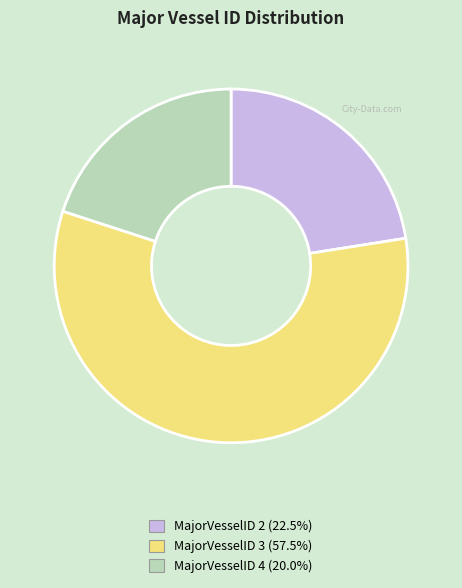

Approximately how many times larger is the value at MajorVesselID 3 (57.5%) compared to MajorVesselID 4 (20.0%)?

2.9